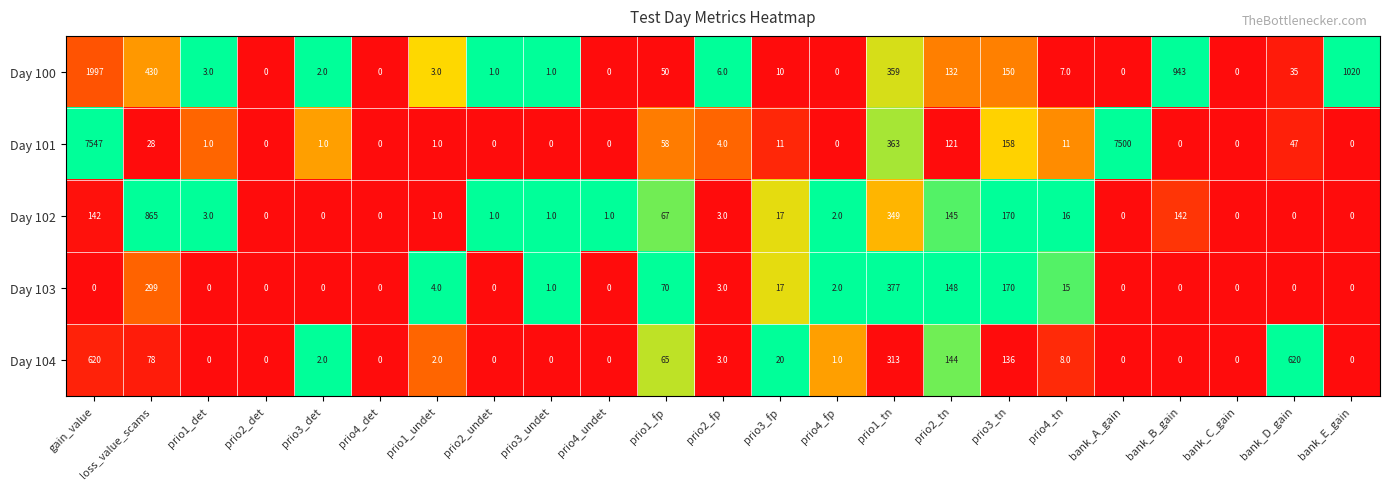

List the series in order of their peak value, lowest first.

Day 103, Day 104, Day 102, Day 100, Day 101